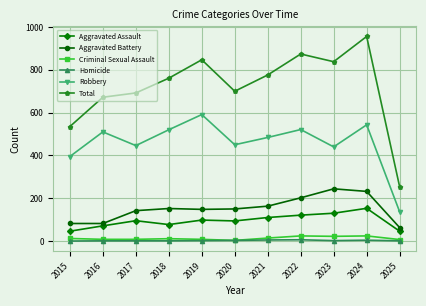

Count the number of categories in the chart.

11